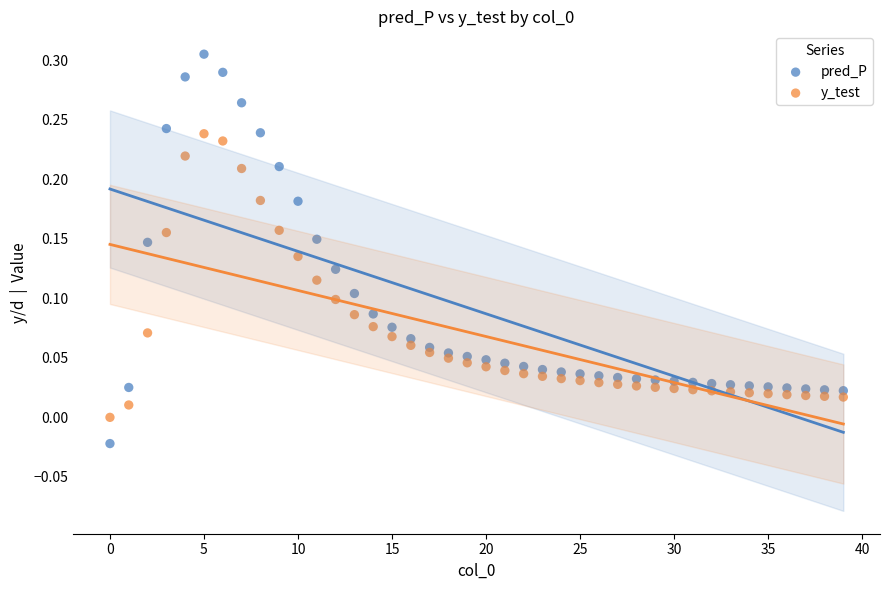

Which series reaches the maximum Y coordinate?

pred_P